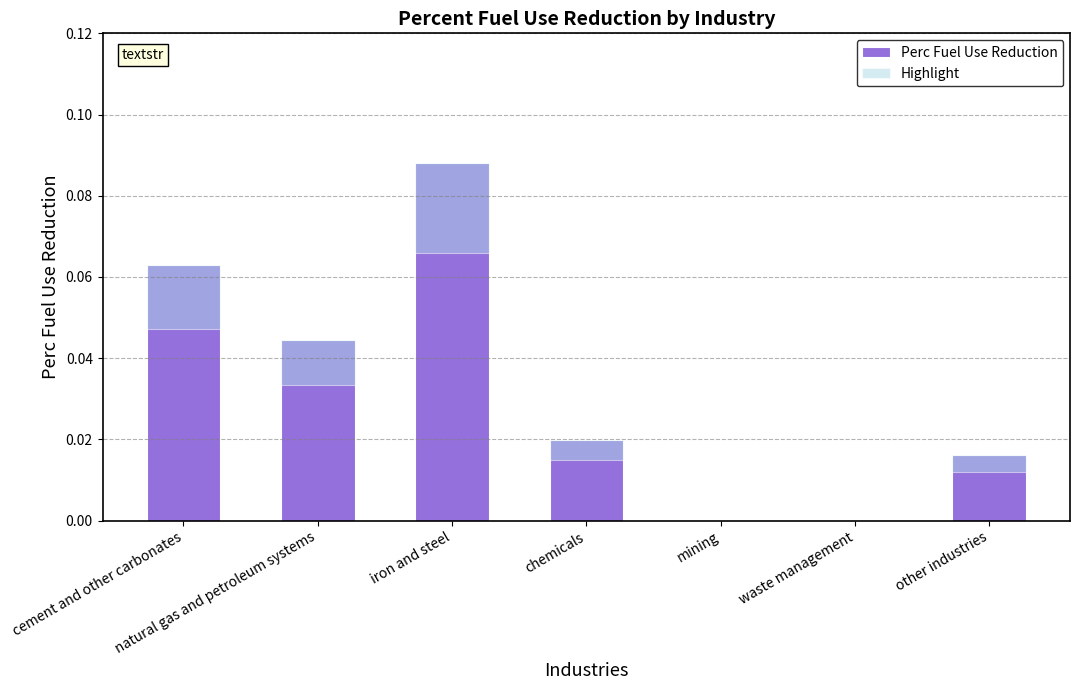

What position from the left is natural gas and petroleum systems?

2